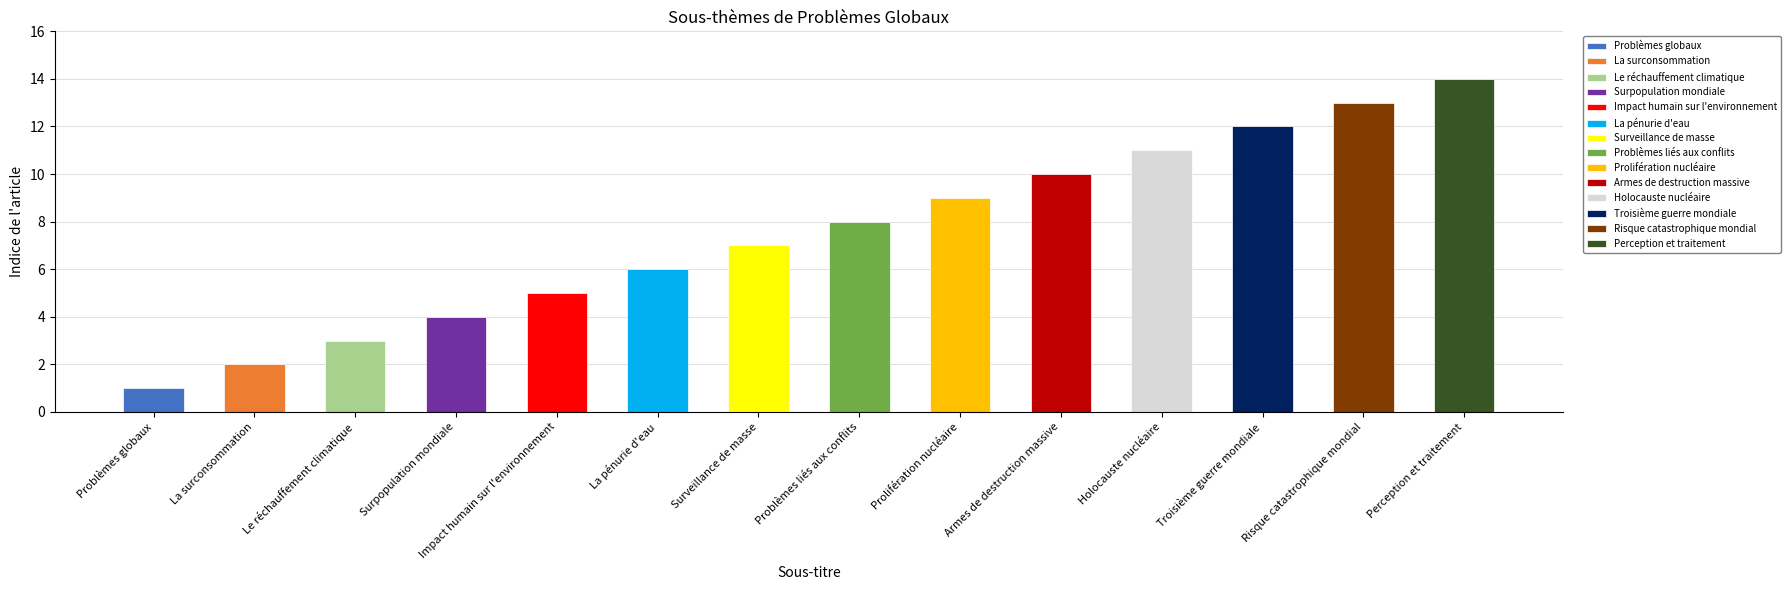

List the labels in order of value, smallest first.

Problèmes globaux, La surconsommation, Le réchauffement climatique, Surpopulation mondiale, Impact humain sur l'environnement, La pénurie d'eau, Surveillance de masse, Problèmes liés aux conflits, Prolifération nucléaire, Armes de destruction massive, Holocauste nucléaire, Troisième guerre mondiale, Risque catastrophique mondial, Perception et traitement